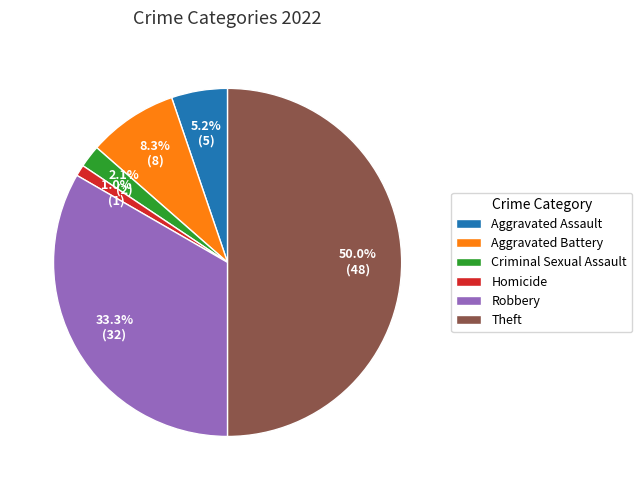

How much of the chart is everything except Aggravated Battery?

91.7%